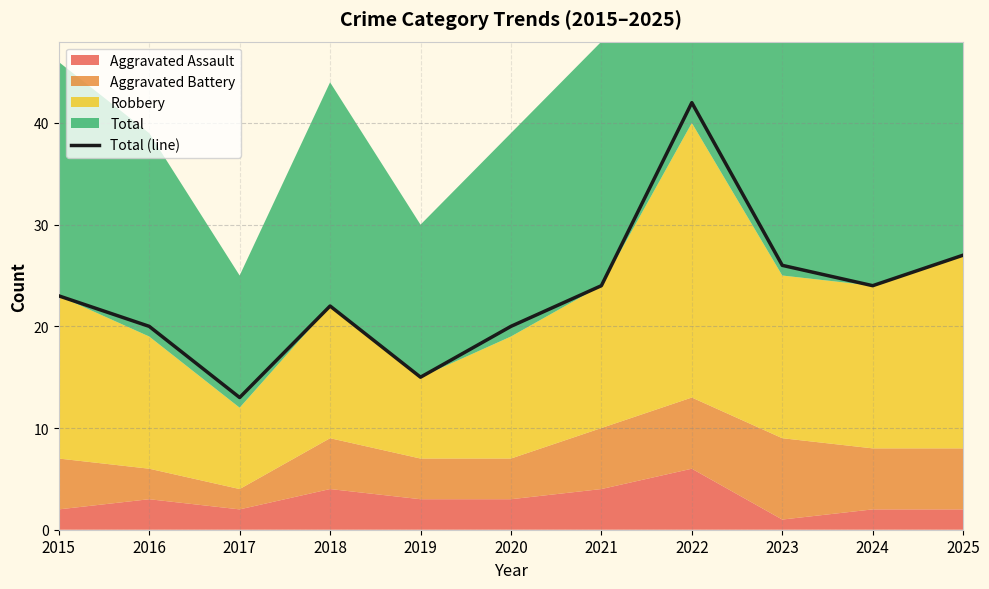

At which category does the data reach its first local peak?

2018